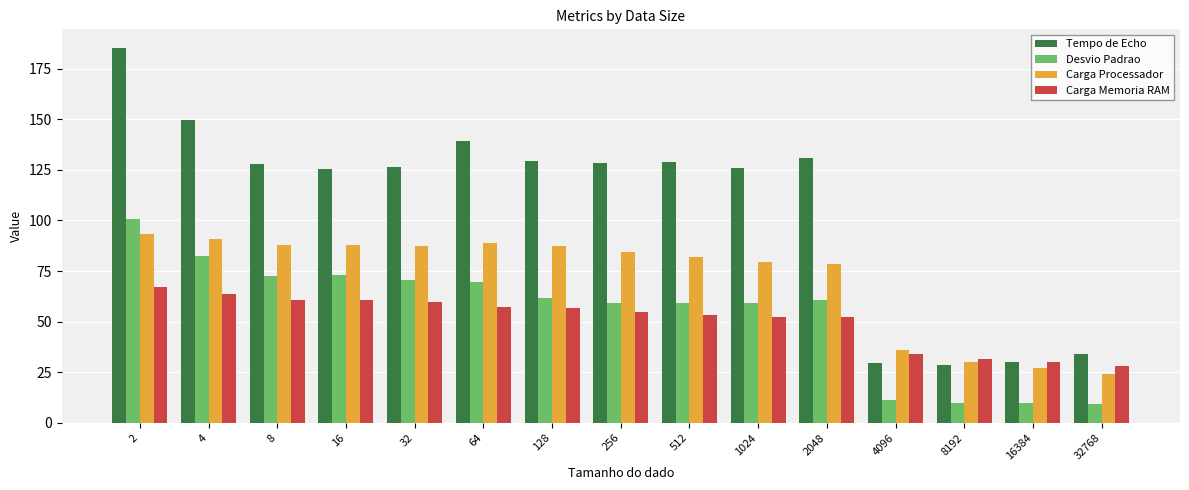

At which label does Carga Processador first exceed 84?

2